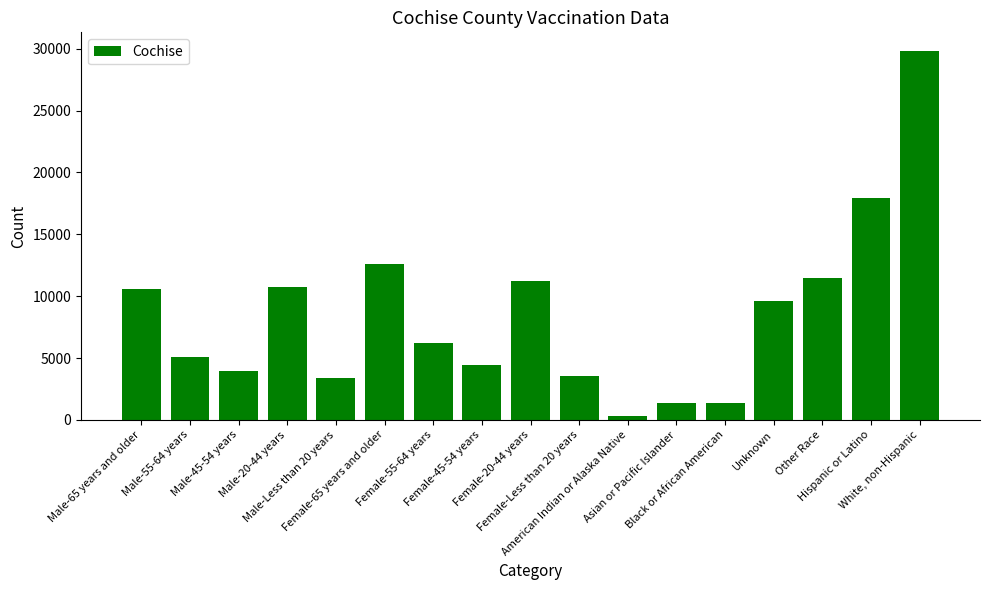

What is the greatest value displayed?

29834